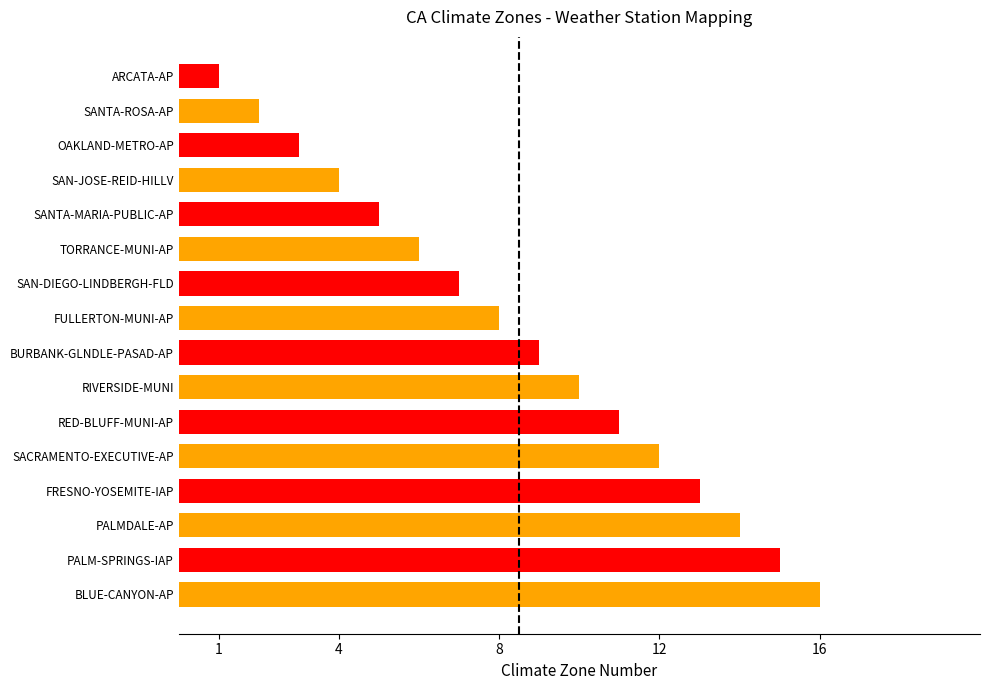

What is the sum of all values?

136